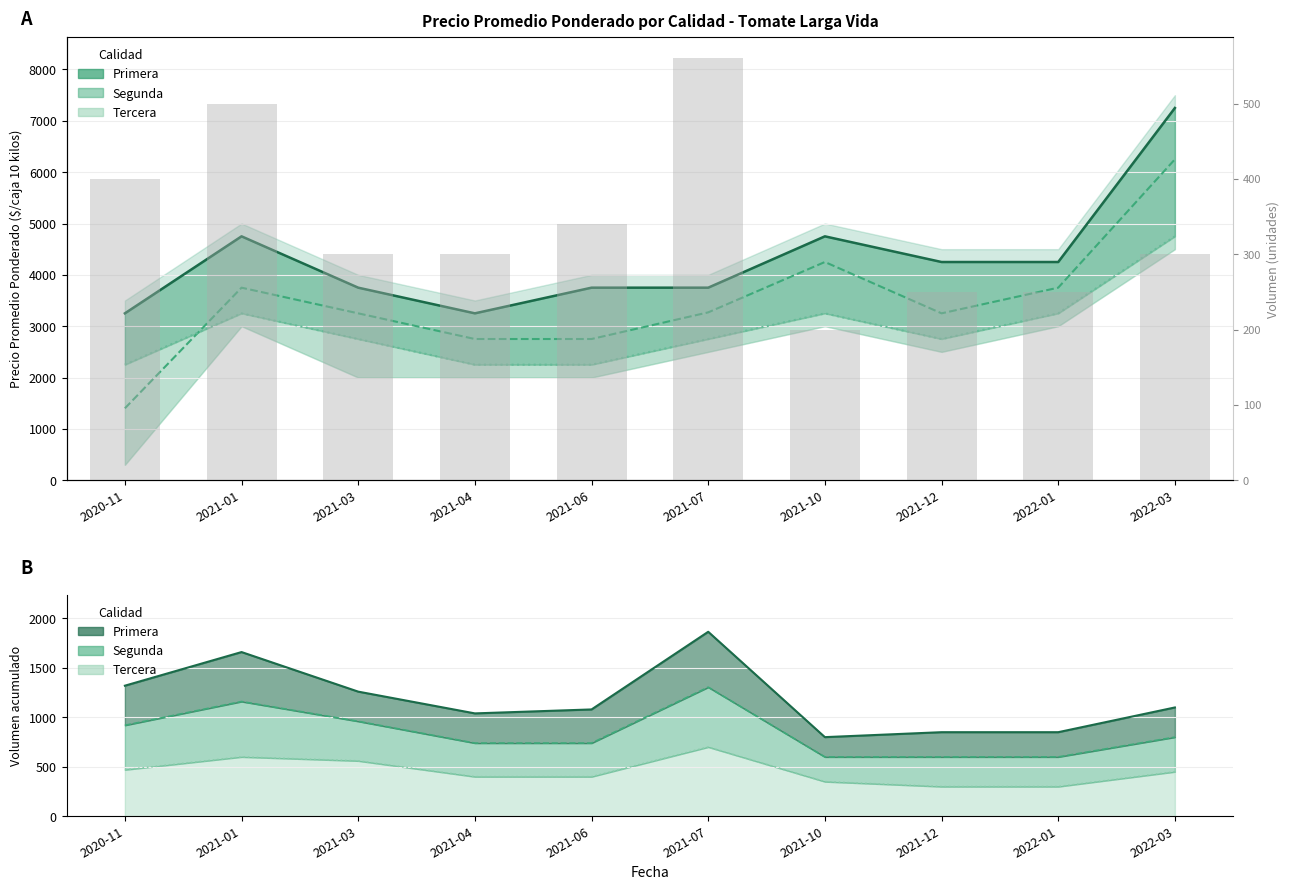

True or false: Primera has a value of 4250 at 2022-01.

True